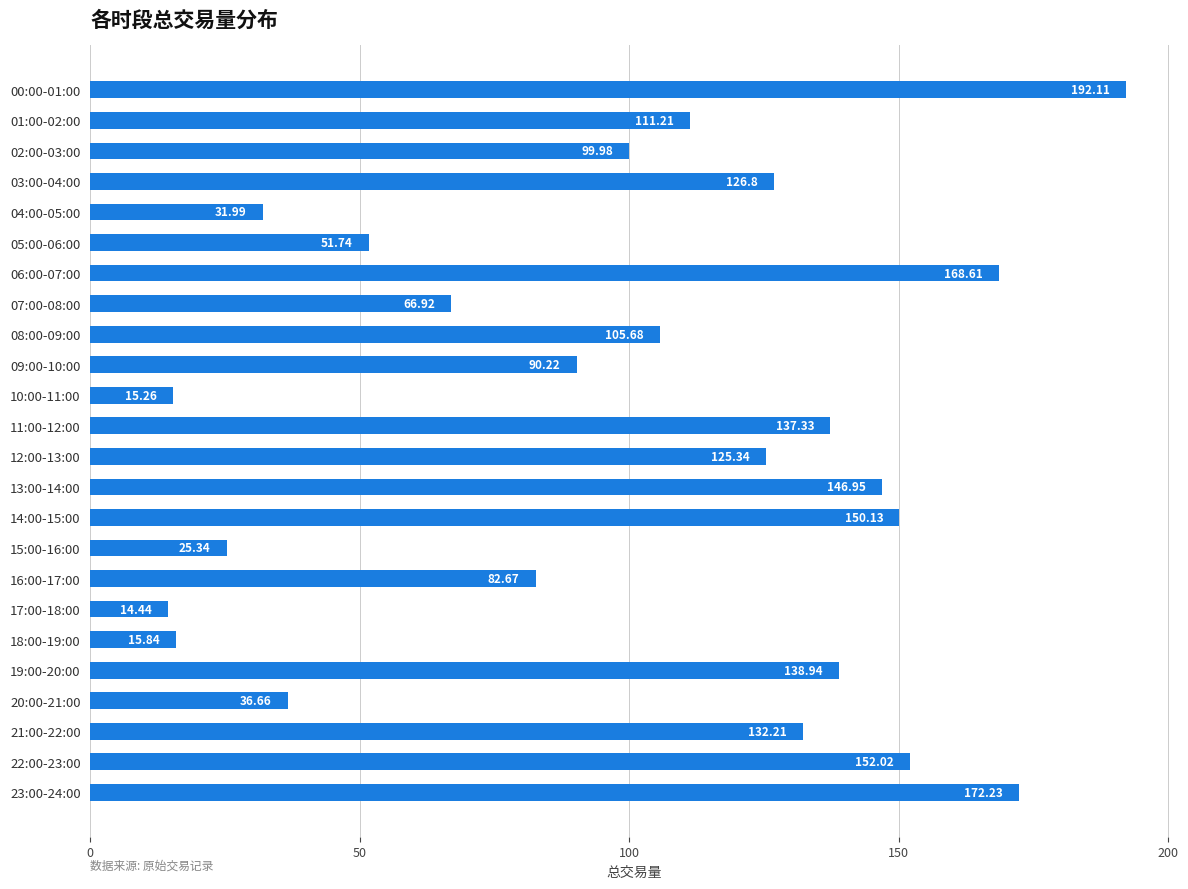

Does the chart contain any negative values?

No